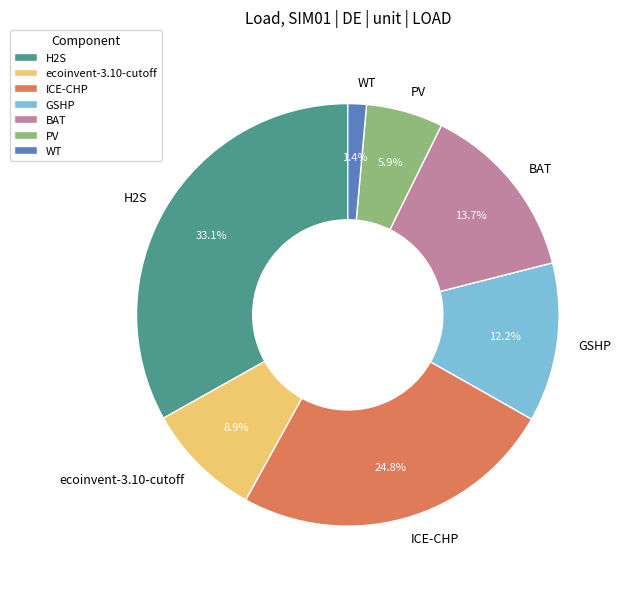

How many slices are in this pie chart?

7